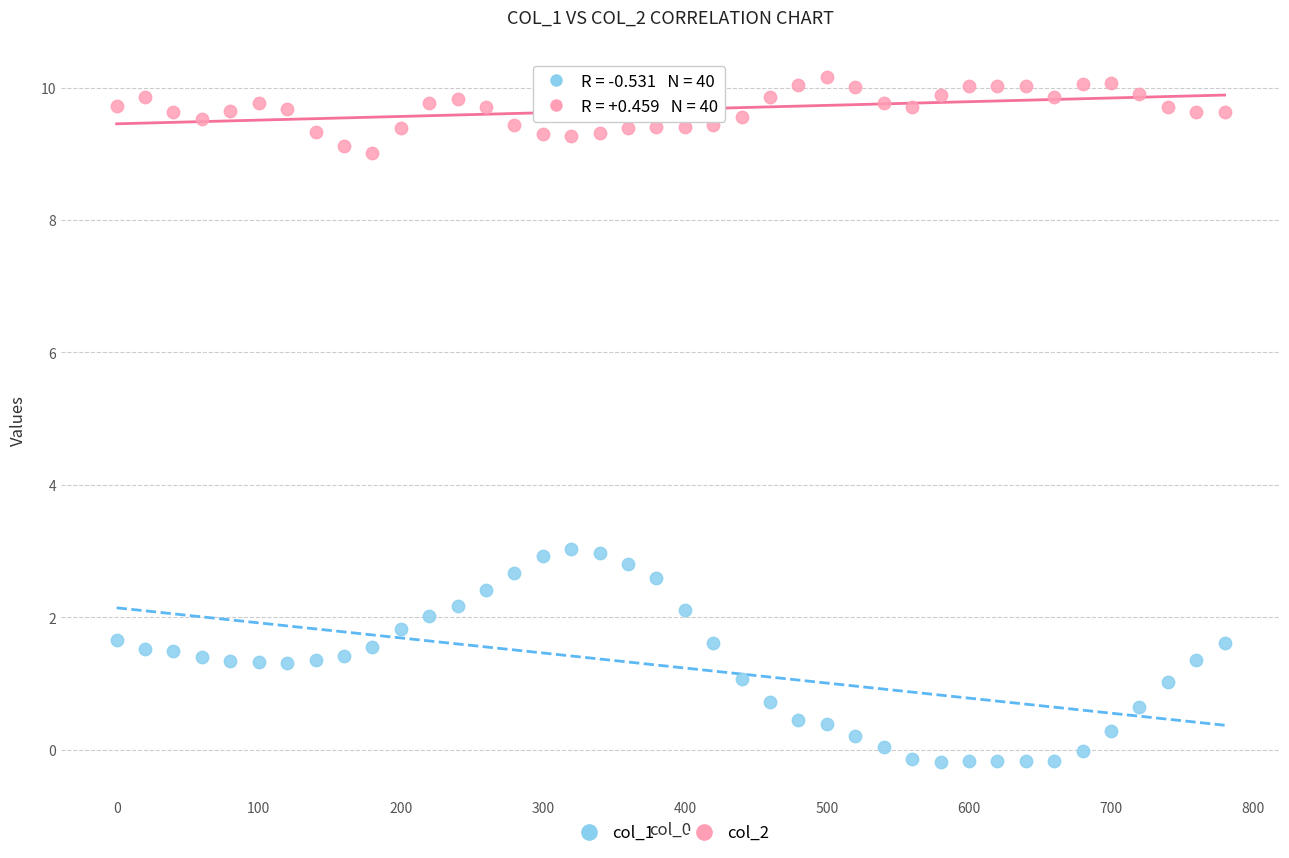

Which series reaches the maximum Y coordinate?

col_2